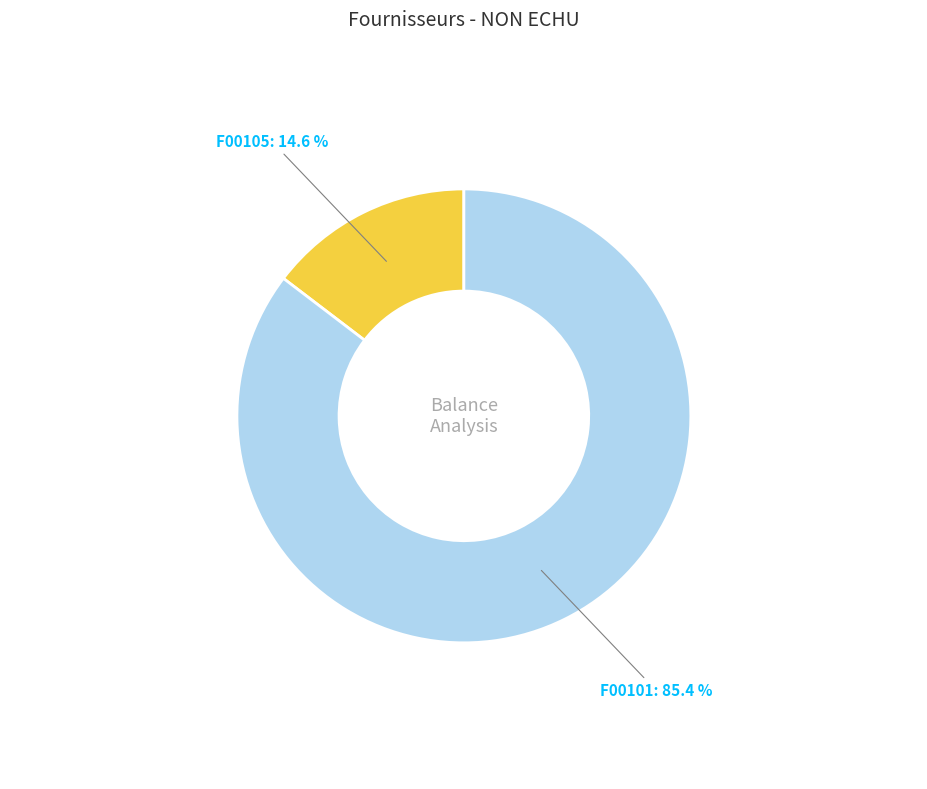

To the nearest percent, what percentage of the pie is F00105?

15%